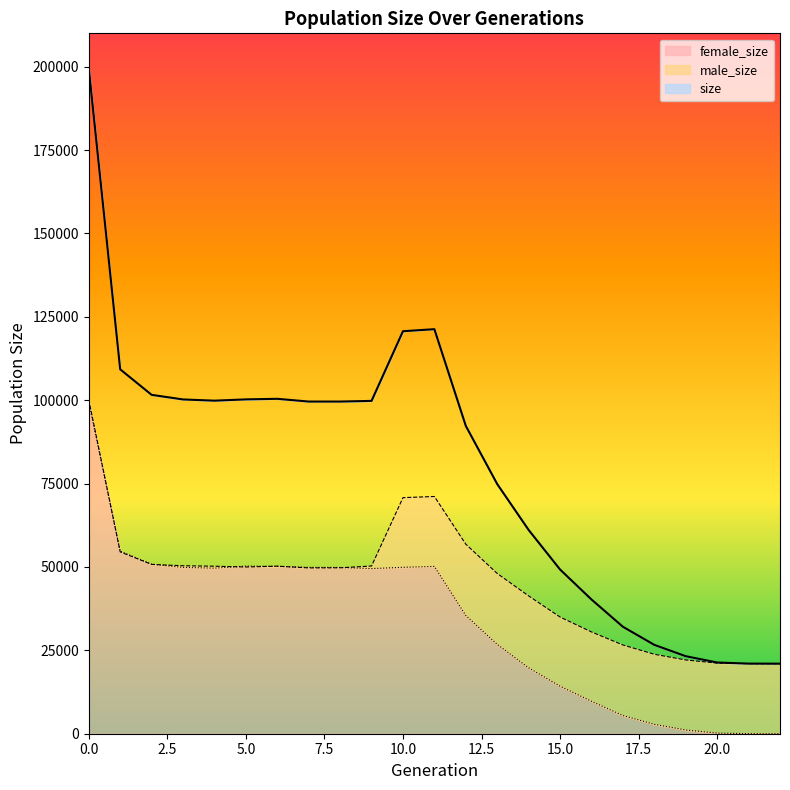

True or false: size and male_size intersect in this chart.

False